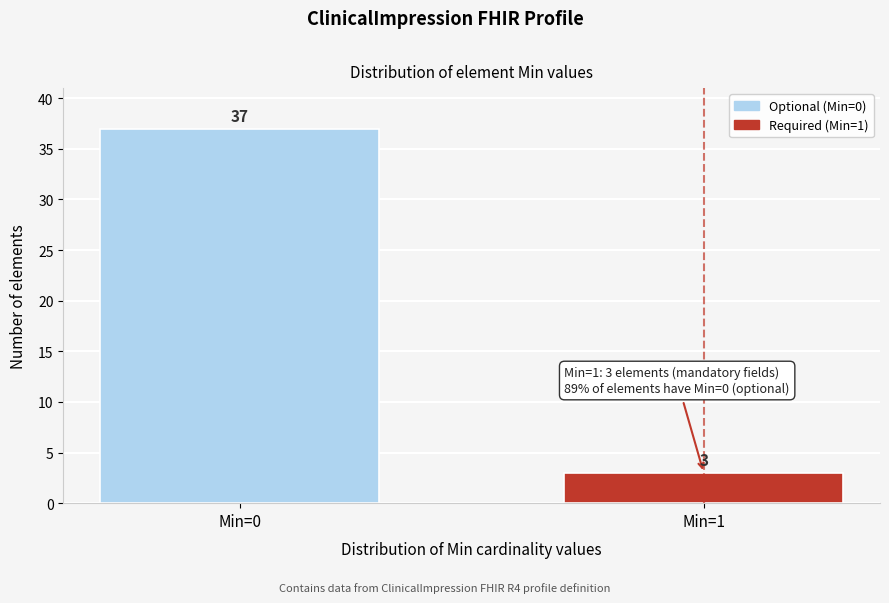

Reading left to right, extract all data points from this chart.

37	3